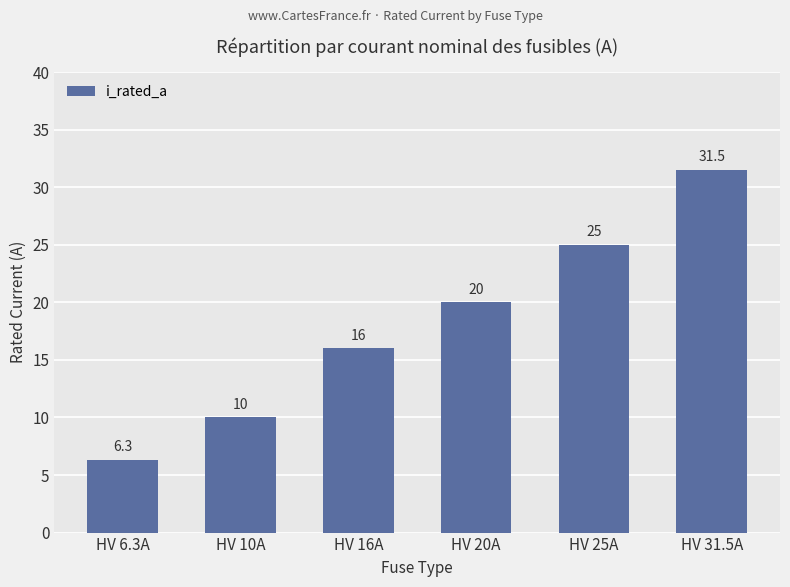

Count the values in the range 10 to 25.

4